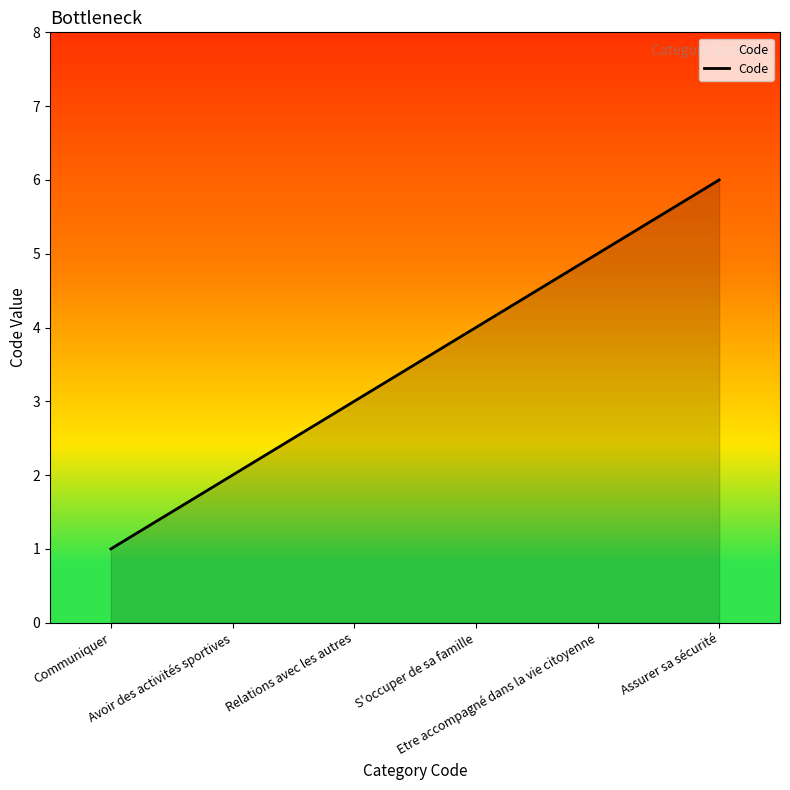

Which label corresponds to the smallest value in the chart?

Communiquer